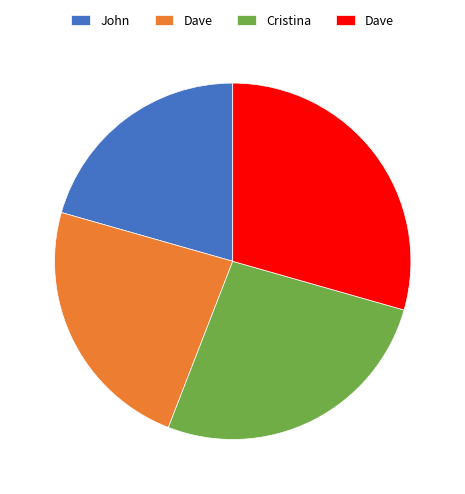

Does any single category account for the majority?

No